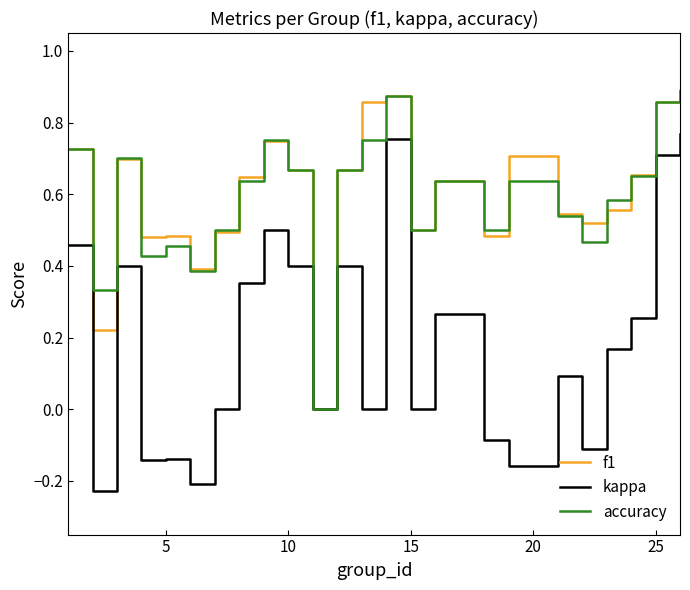

Does the chart have visible grid lines?

No